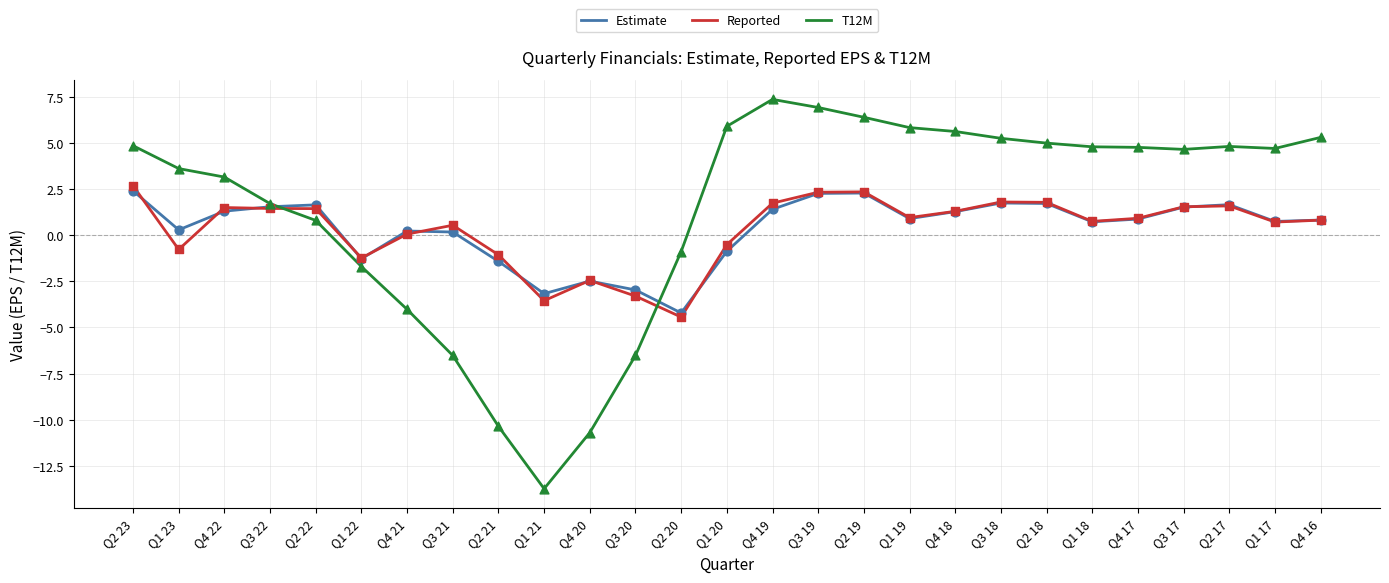

Which series has the largest total across all categories?

T12M